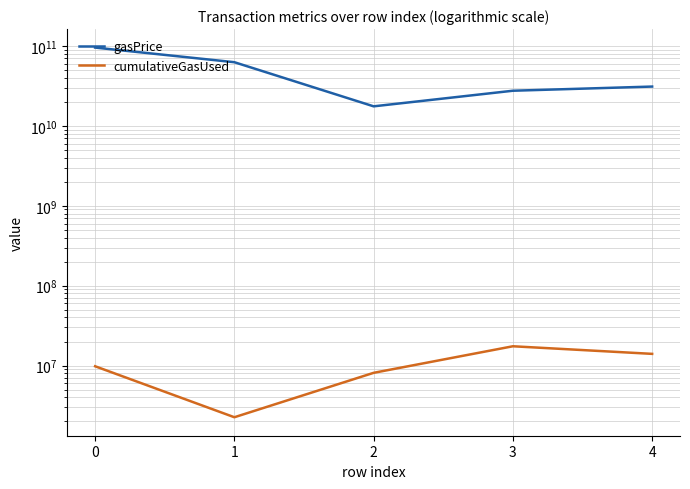

Which label corresponds to the smallest value in the chart?

1